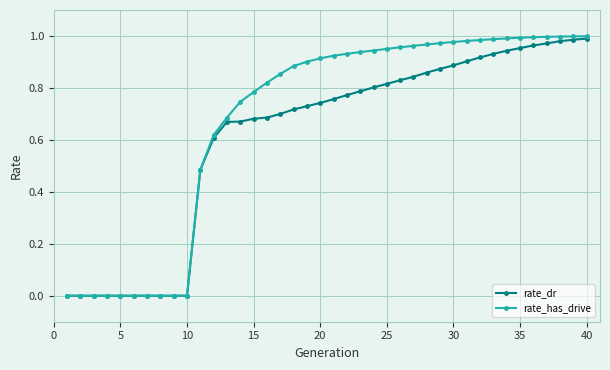

Which series has the largest range (max minus min)?

rate_has_drive